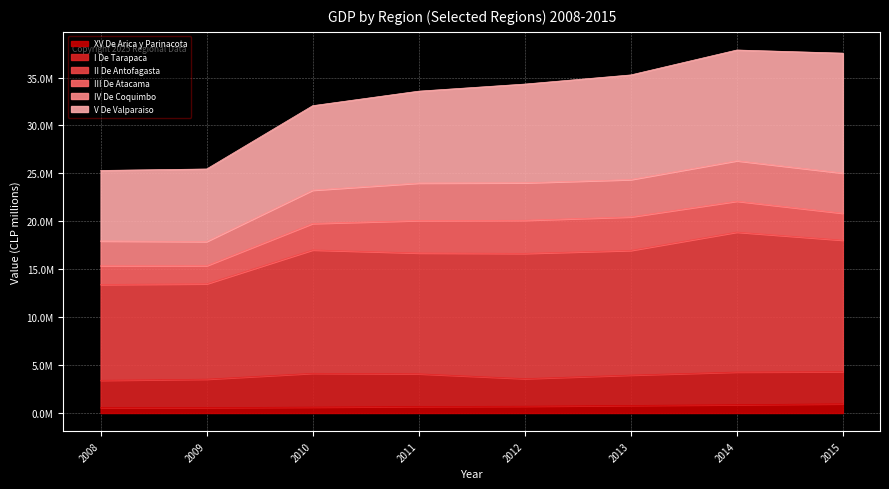

What are all the series names shown in the legend?

XV De Arica y Parinacota, I De Tarapaca, II De Antofagasta, III De Atacama, IV De Coquimbo, V De Valparaiso